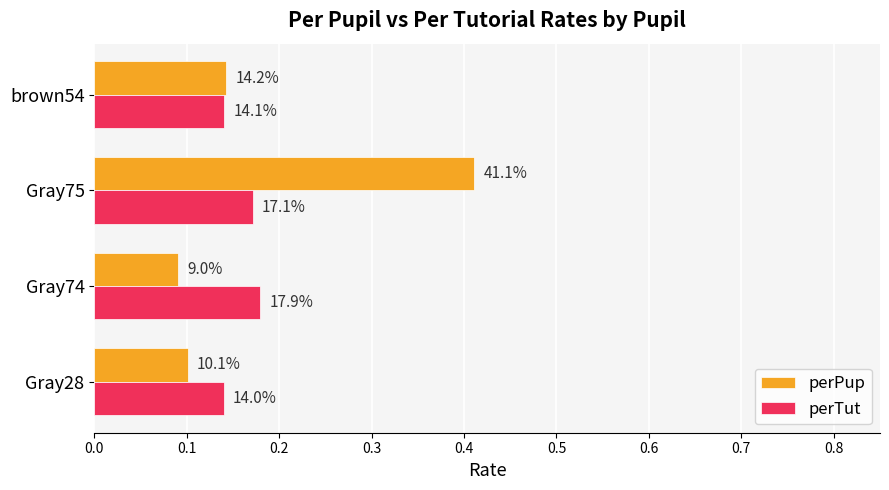

What are all the series names shown in the legend?

perPup, perTut